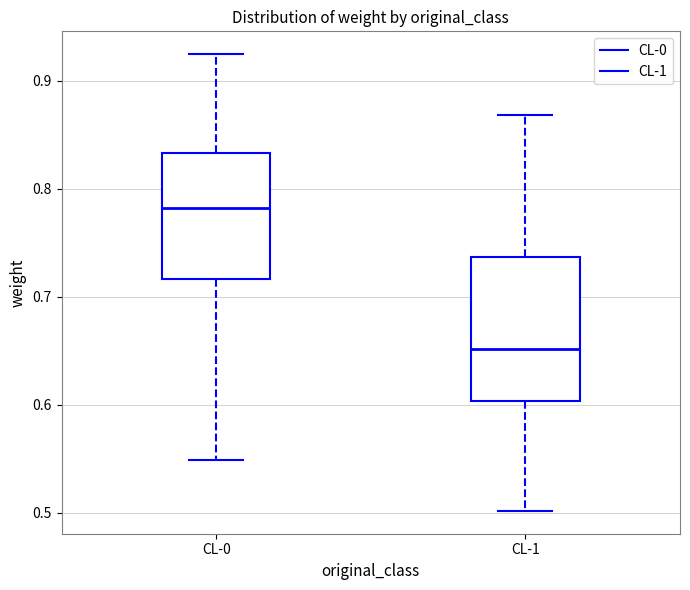

Reading left to right, read every box against the y-axis: the position of its median line, the range the box covers, and the ends of its whiskers. The values are not printed on the chart, so give them approximately, as read against the axis.

CL-0: median 0.78, box 0.72 to 0.83, whiskers 0.55 to 0.92
CL-1: median 0.65, box 0.60 to 0.74, whiskers 0.50 to 0.87